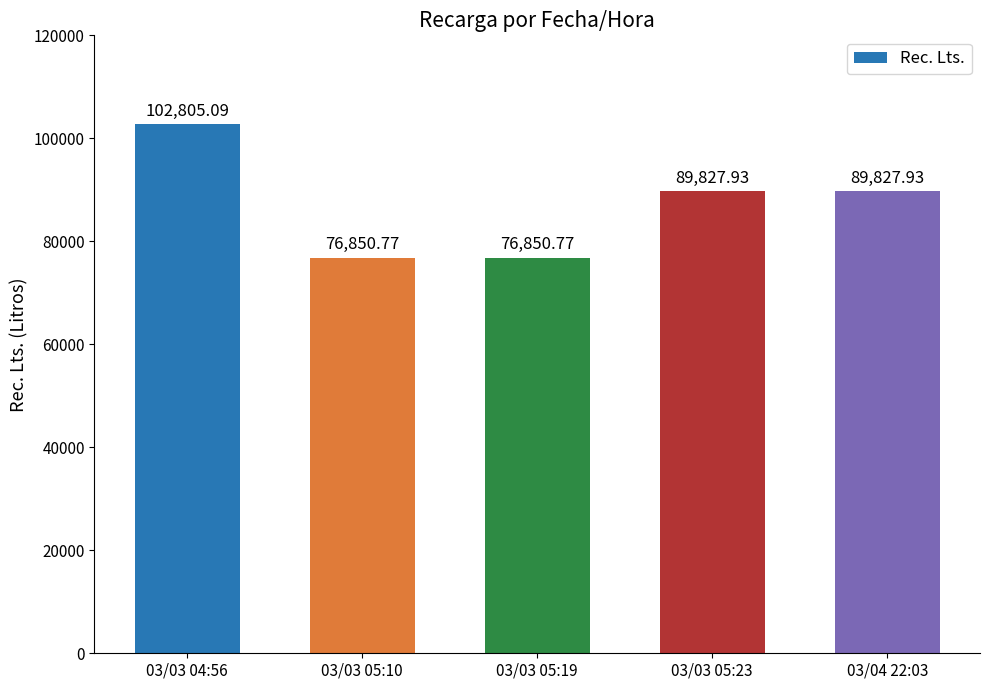

Reading left to right, transcribe all the data shown in this chart.

102805.1	76850.8	76850.8	89827.9	89827.9